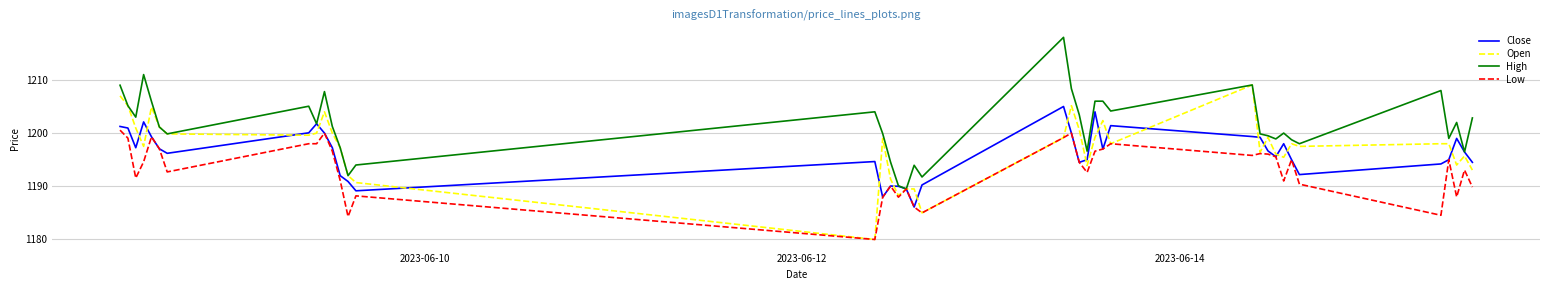

What is the minimum value shown in the chart?

1180.0